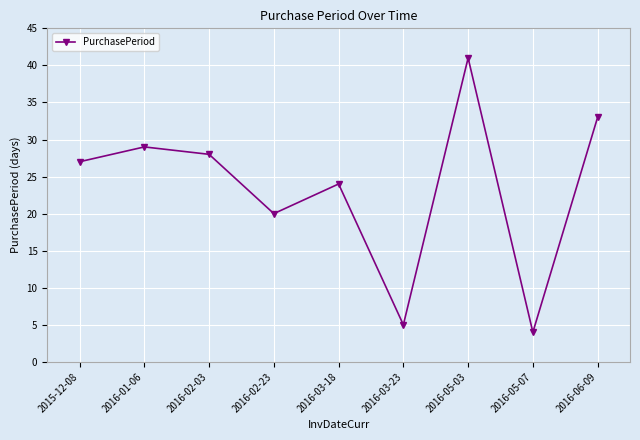

Between 2016-03-23 and 2016-05-03, which is larger?

2016-05-03